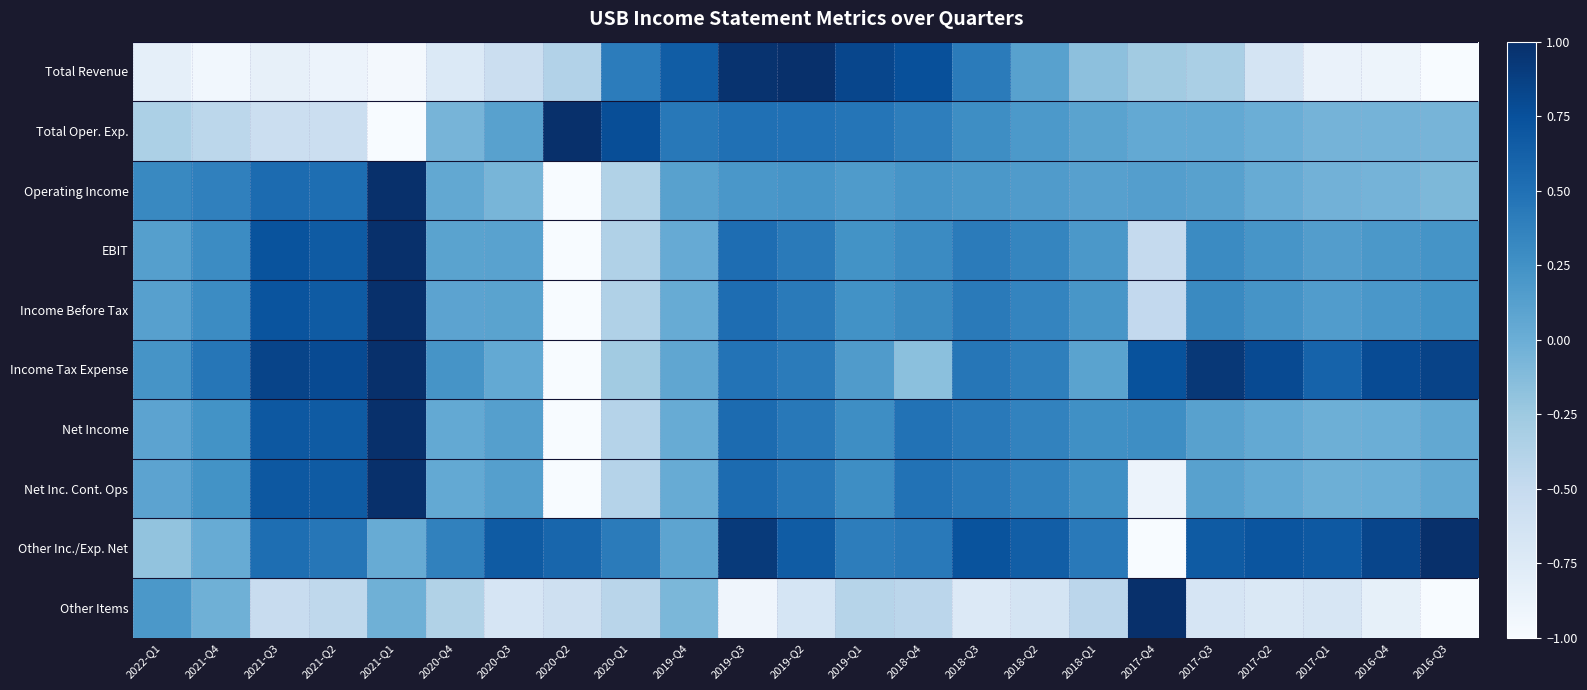

What is the total value across all series at 2019-Q1?

2.7